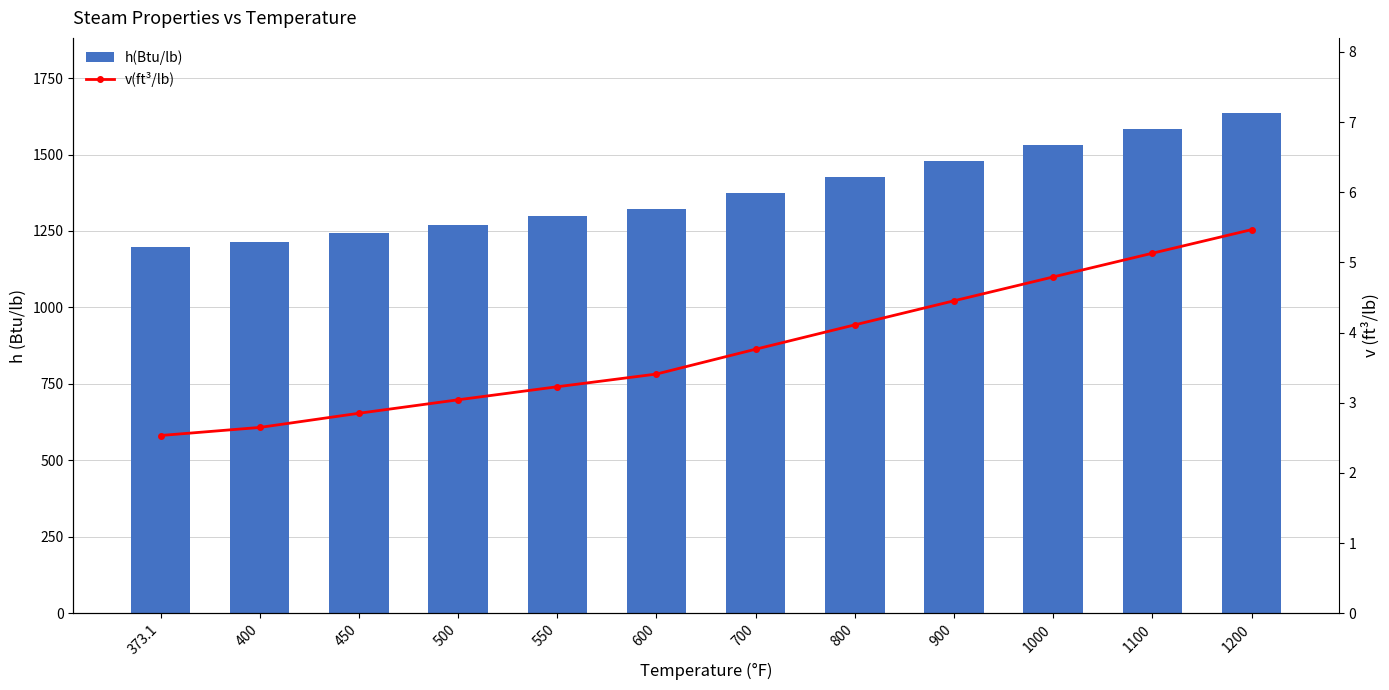

What is the highest value of the v(ft³/lb) series?

5.5